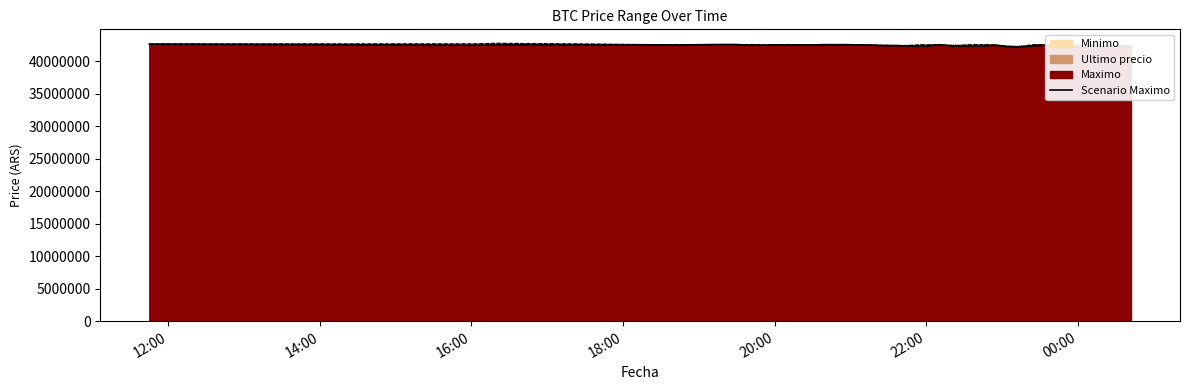

At which category does the chart reach its peak across all series?

12:00